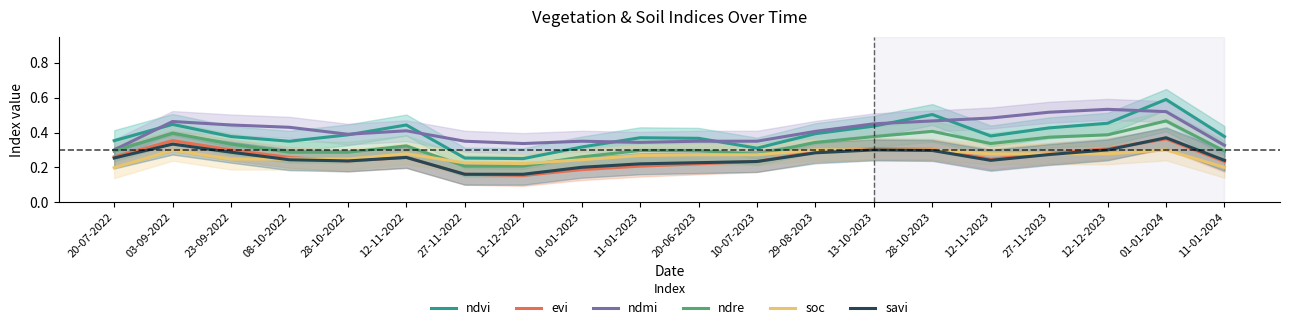

True or false: soc and ndmi intersect in this chart.

False